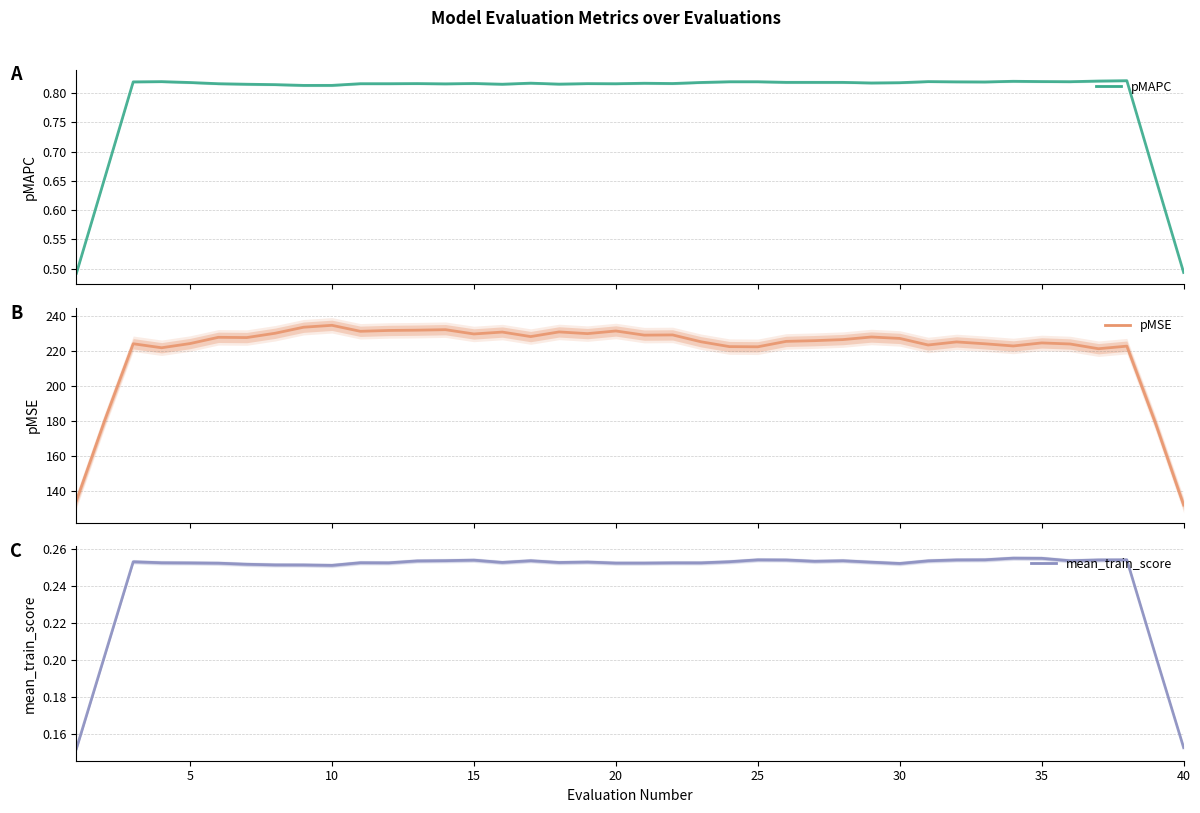

True or false: mean_train_score and pMAPC cross at least once.

False